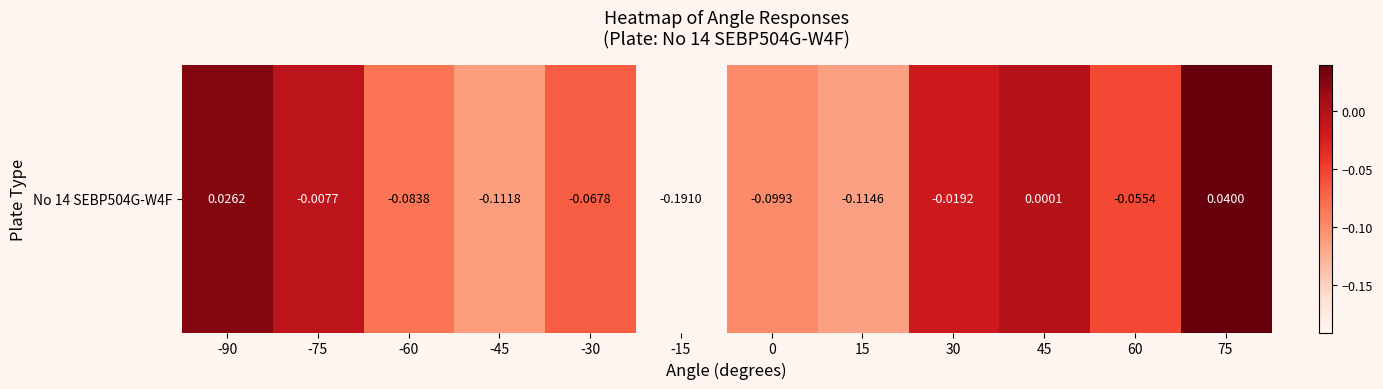

List the labels in order of value, largest first.

75, -90, 45, -75, 30, 60, -30, -60, 0, -45, 15, -15